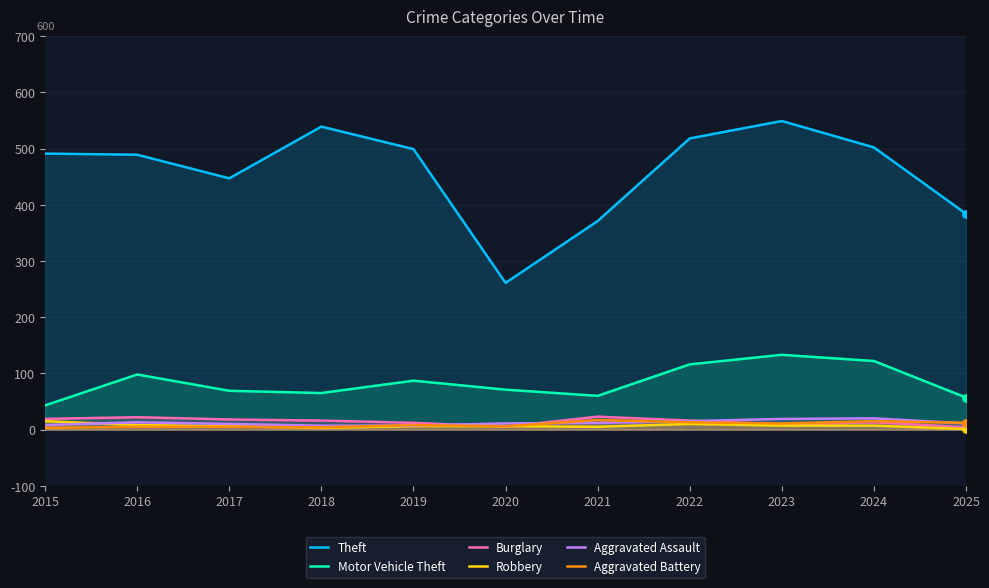

Which series has the largest total across all categories?

Theft